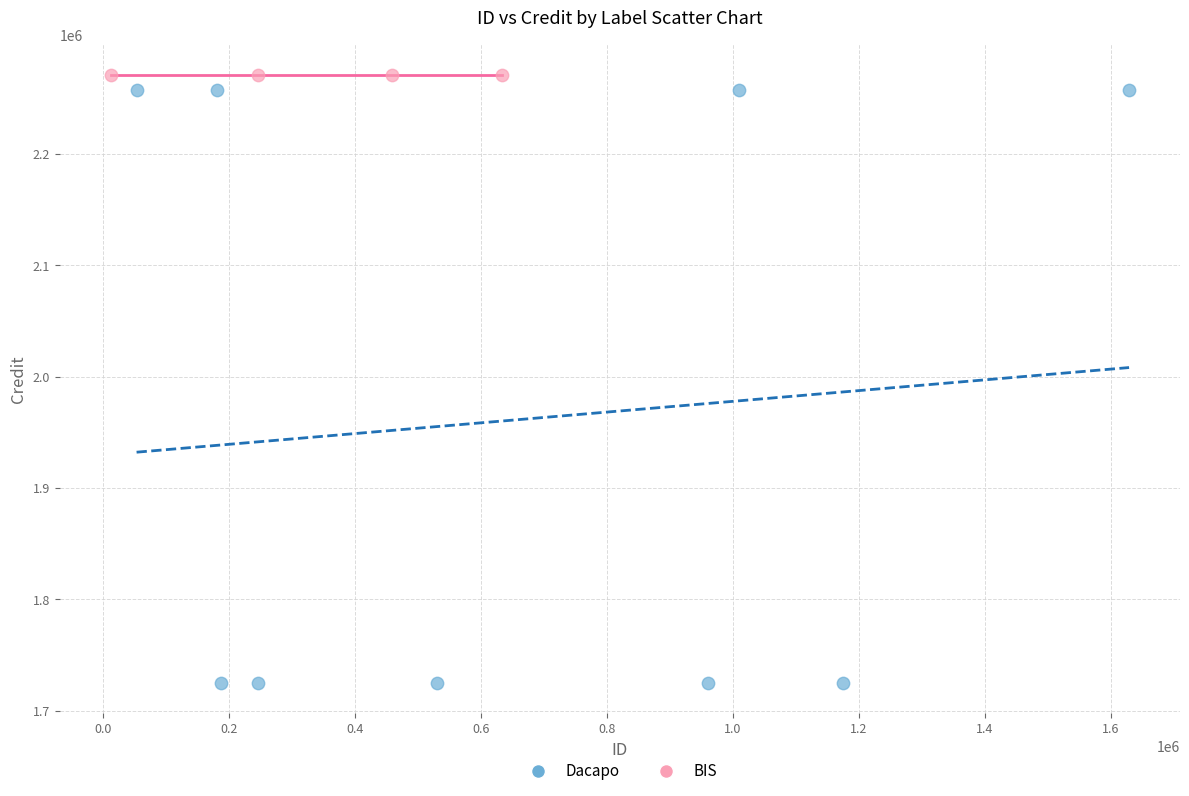

Which series reaches the minimum Y coordinate?

Dacapo